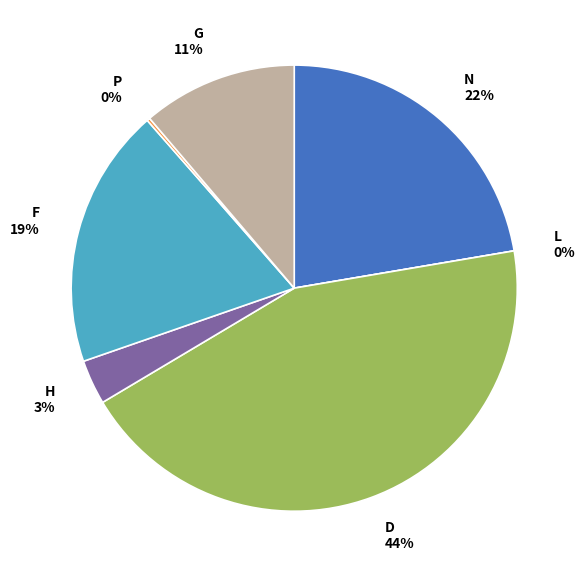

To the nearest percent, what is the average slice percentage?

14%